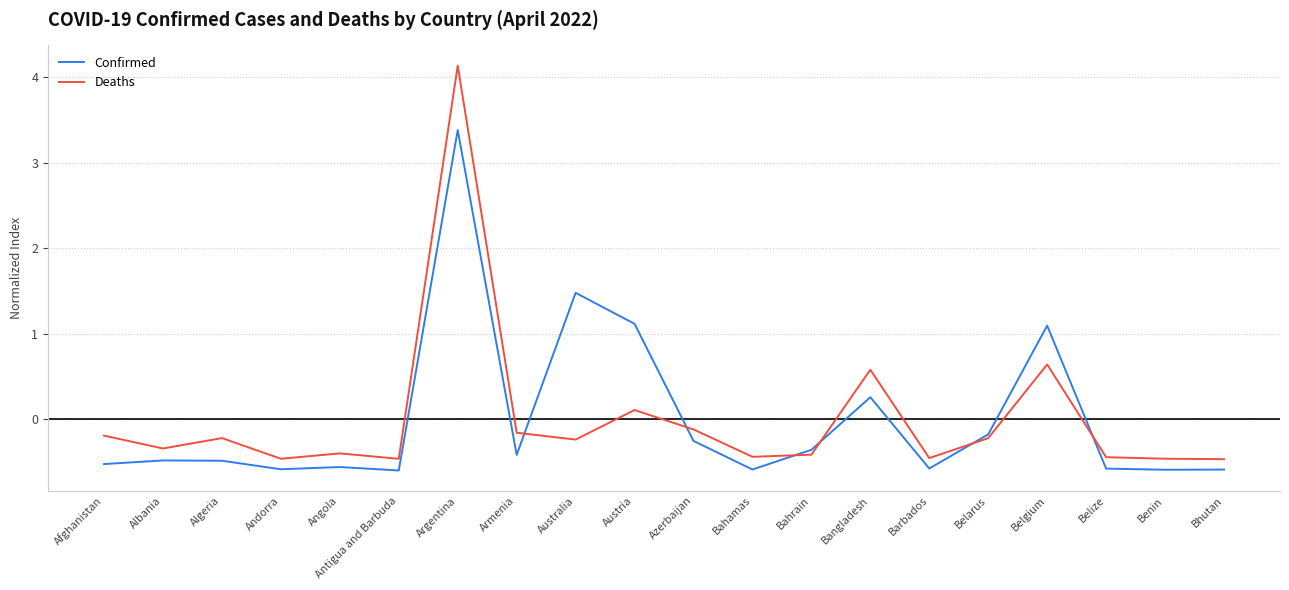

List the series in order of their peak value, lowest first.

Confirmed, Deaths